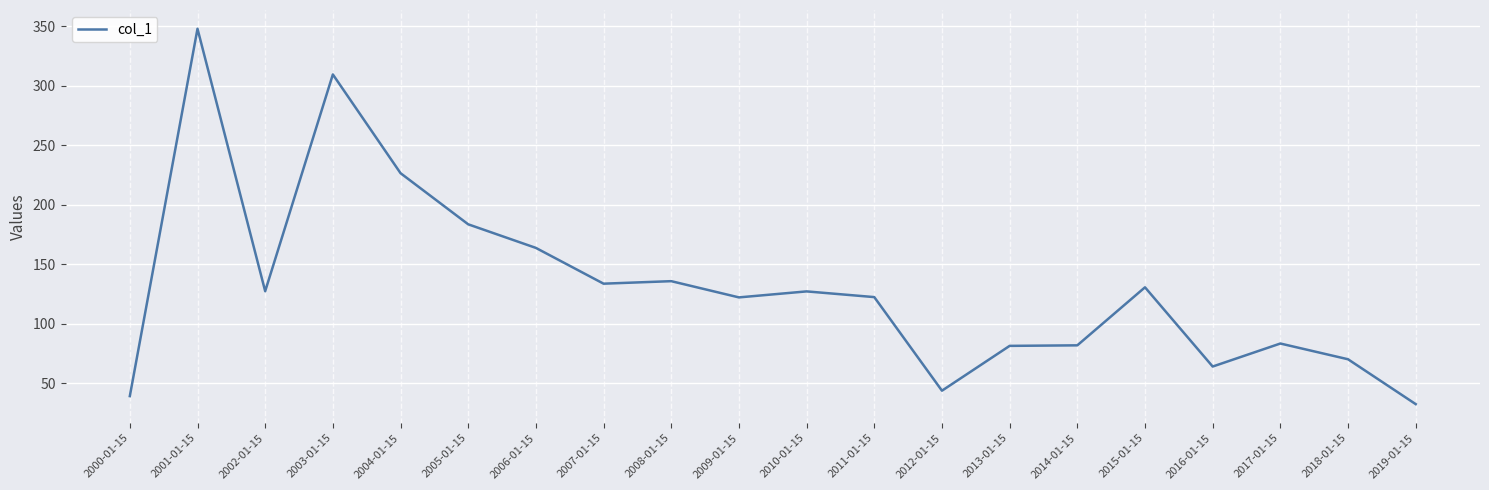

Where is the data nearest to the value 190?

2005-01-15